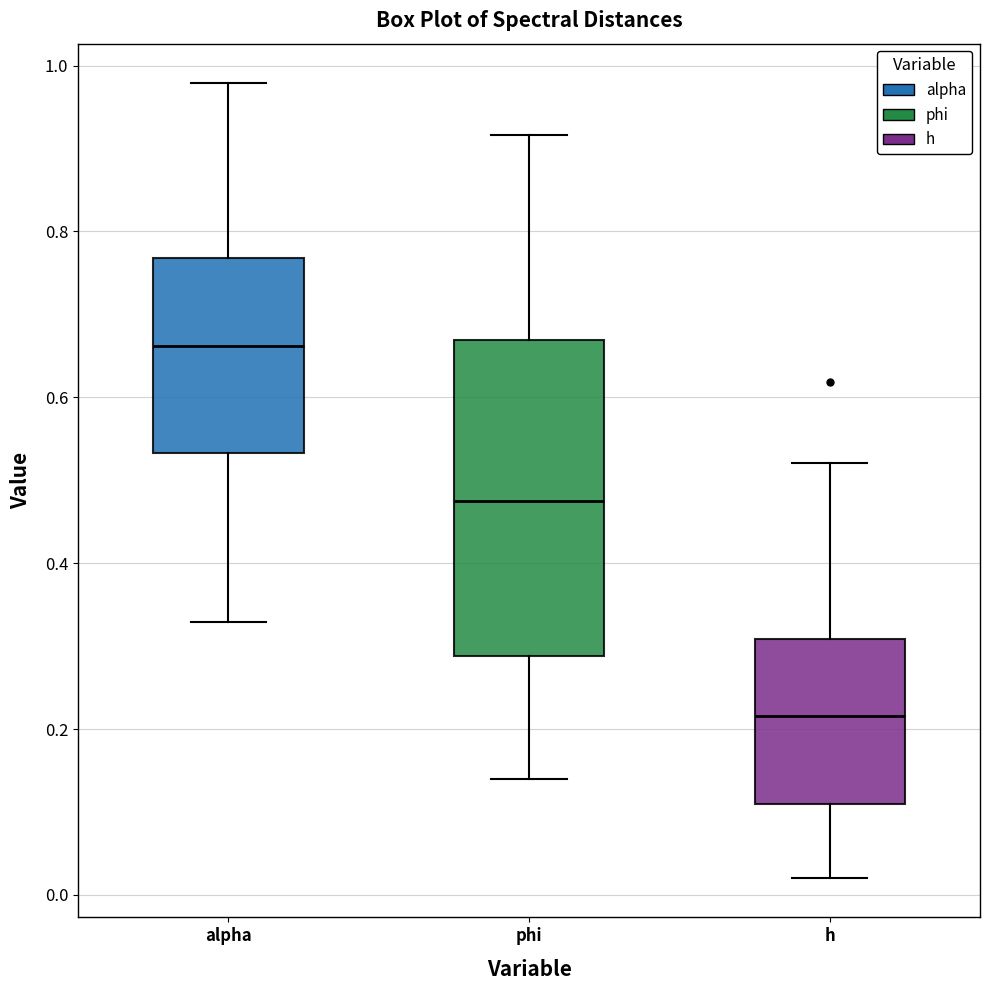

Reading left to right, read every box against the y-axis: the position of its median line, the range the box covers, and the ends of its whiskers. The values are not printed on the chart, so give them approximately, as read against the axis.

alpha: median 0.66, box 0.54 to 0.76, whiskers 0.32 to 0.98
phi: median 0.48, box 0.28 to 0.66, whiskers 0.14 to 0.92
h: median 0.22, box 0.10 to 0.30, whiskers 0.02 to 0.52